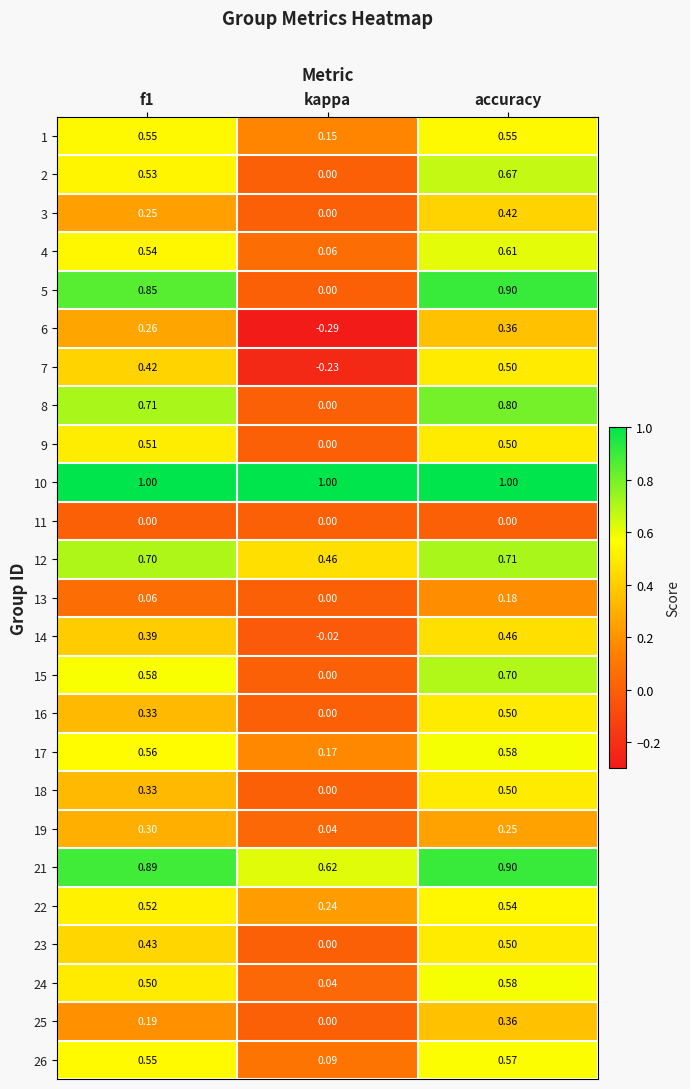

Which series has the widest spread of values?

5